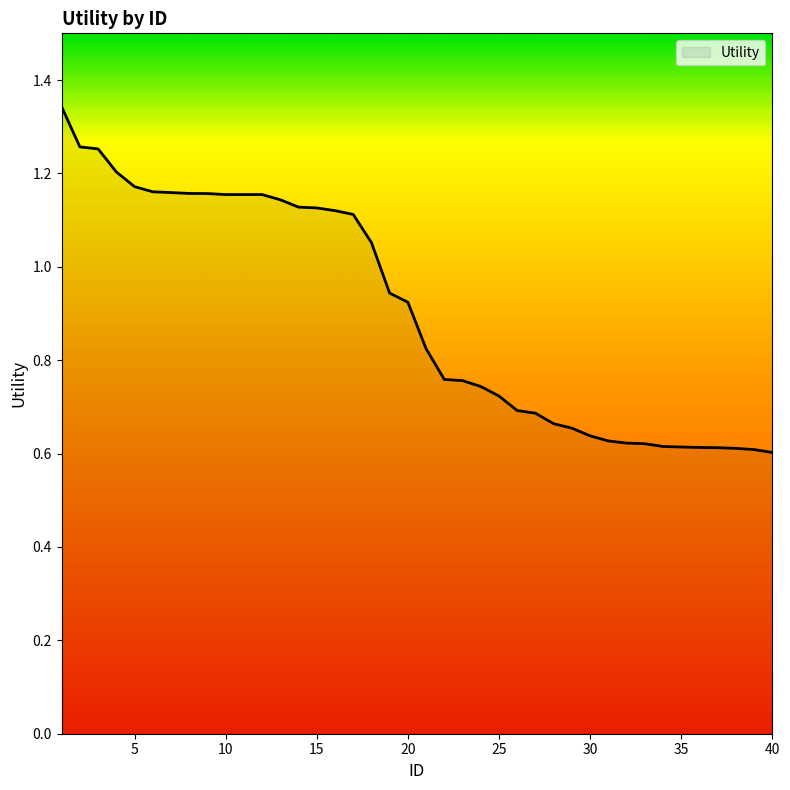

Is this an area chart (filled region under the line)?

Yes